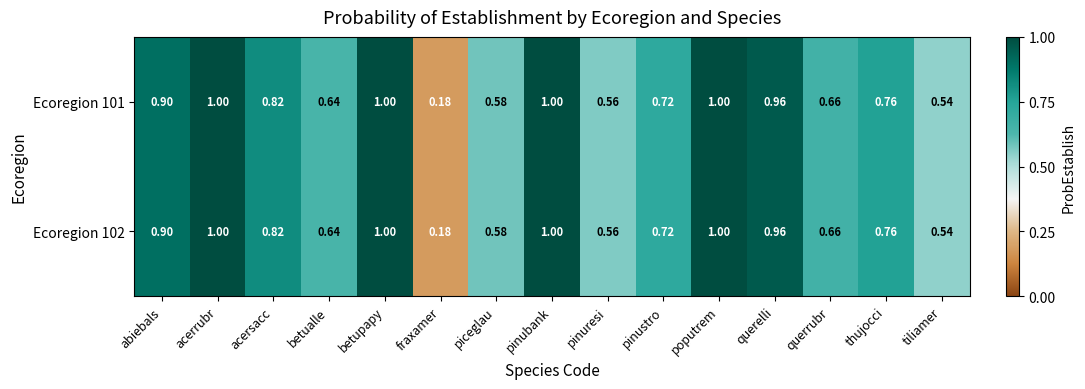

Which label corresponds to the smallest value in the chart?

fraxamer